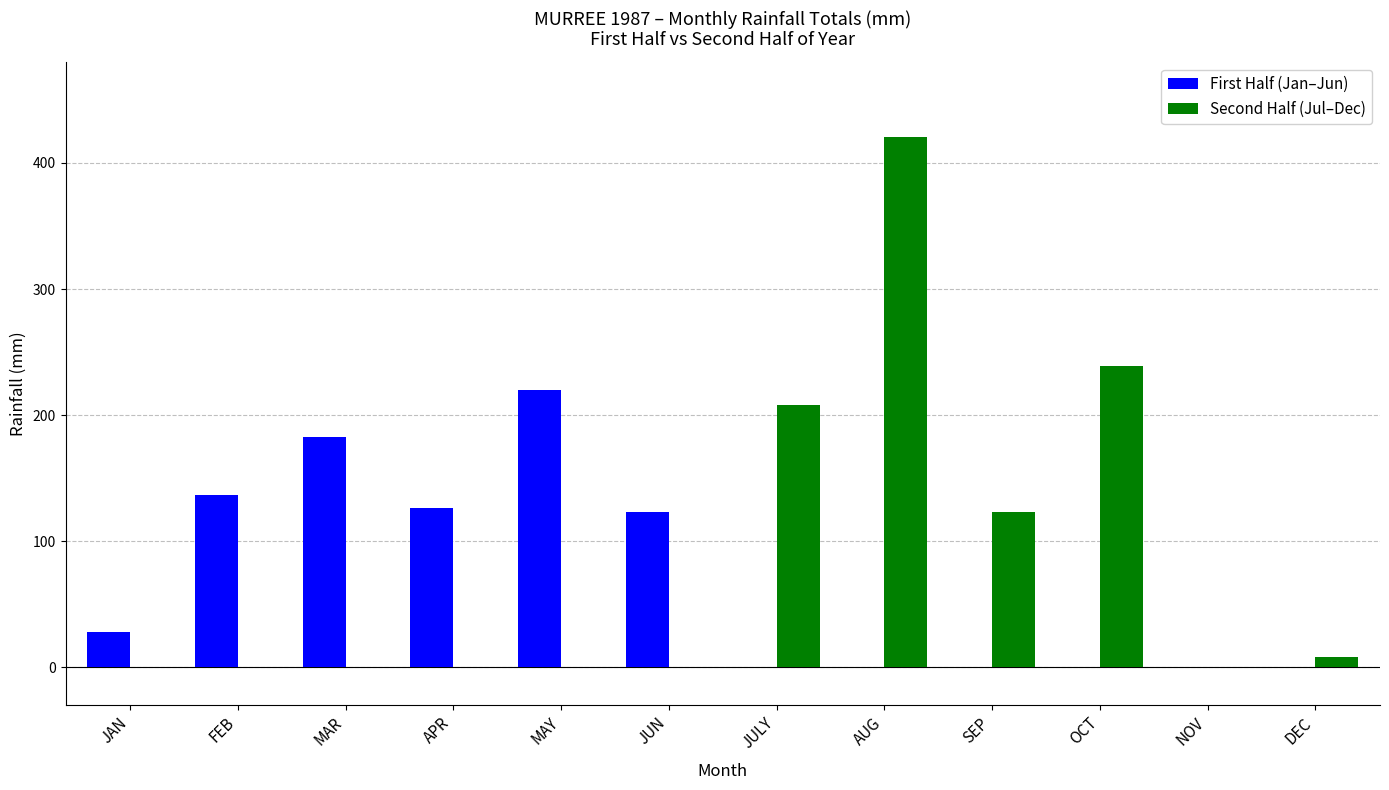

Read the First Half (Jan–Jun) value at MAY.

220.3